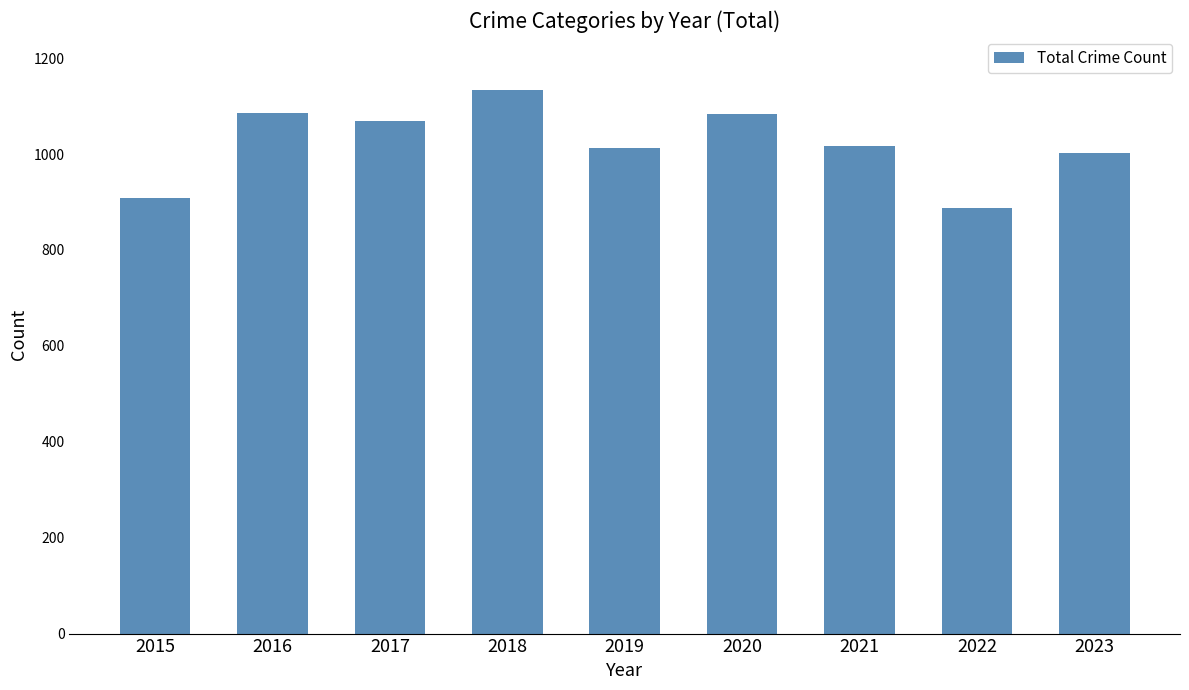

What value does the data have at 2016, to the nearest 50?

1100